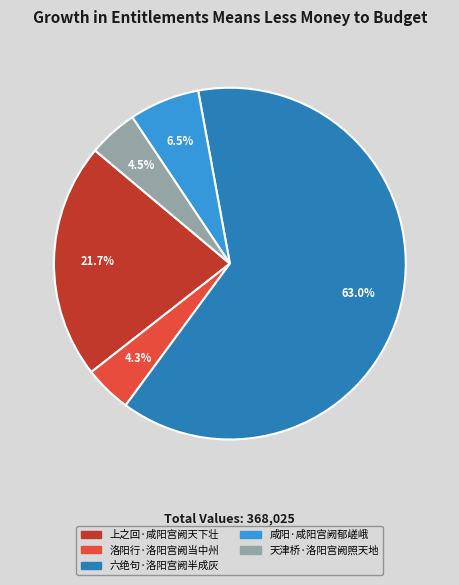

What is the ratio of the value at 咸阳·咸阳宫阙郁嵯峨 to the value at 上之回·咸阳宫阙天下壮?

0.3